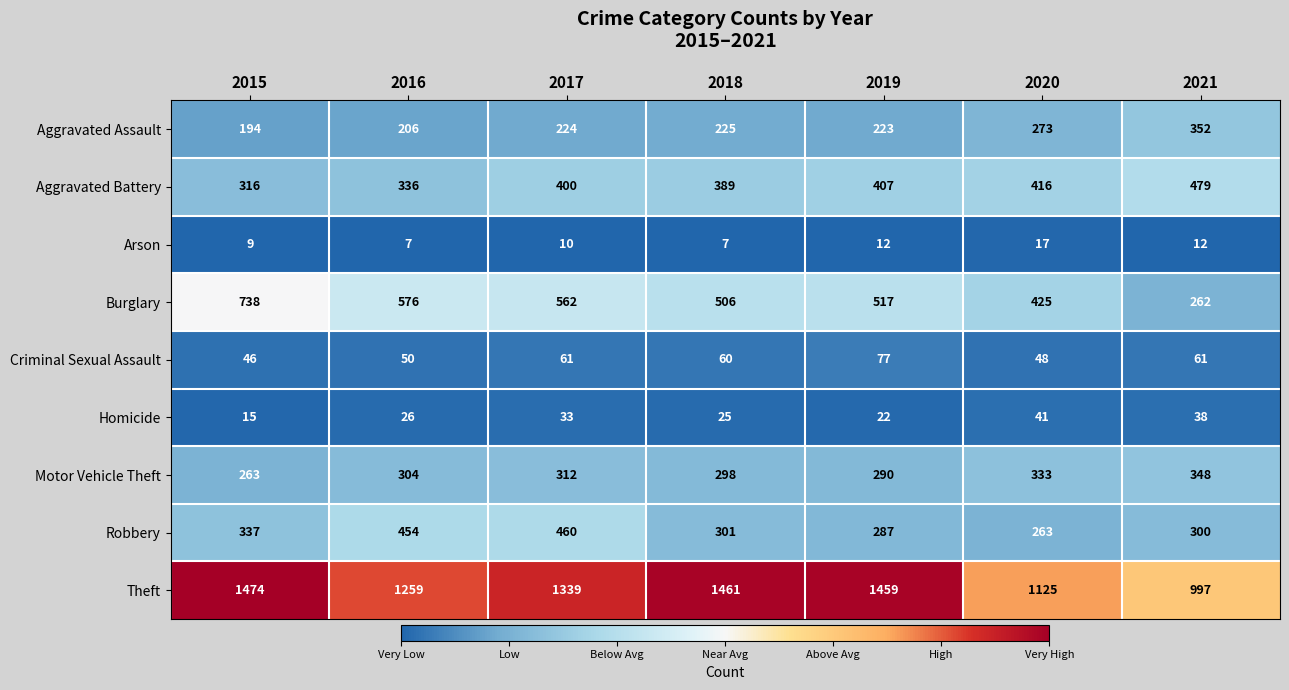

What is the difference between the second highest and second lowest values in the Aggravated Assault series?

67